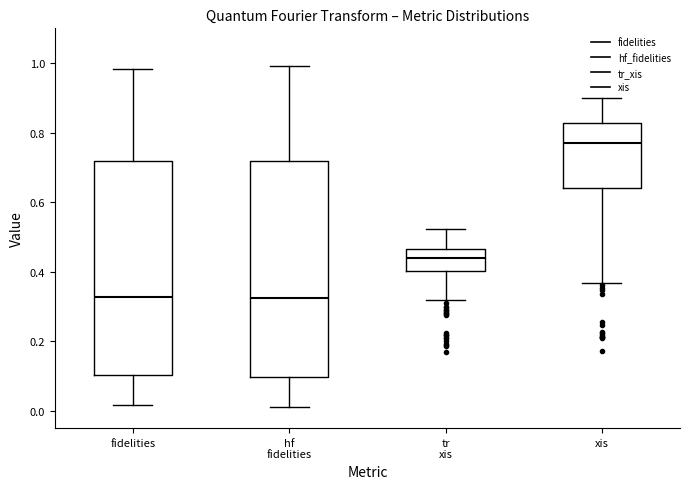

Where does the lower whisker of the box for hf fidelities end on the y-axis? The values are not printed on the chart, so give them approximately, as read against the axis.

0.02